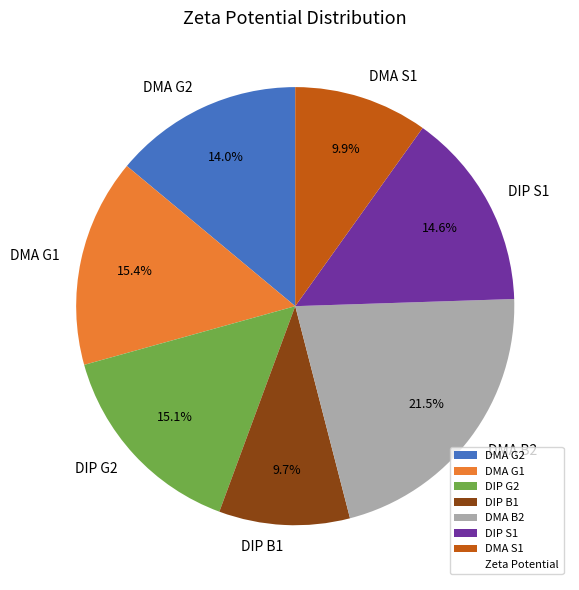

Between DMA B2 and DMA G1, which is larger?

DMA B2